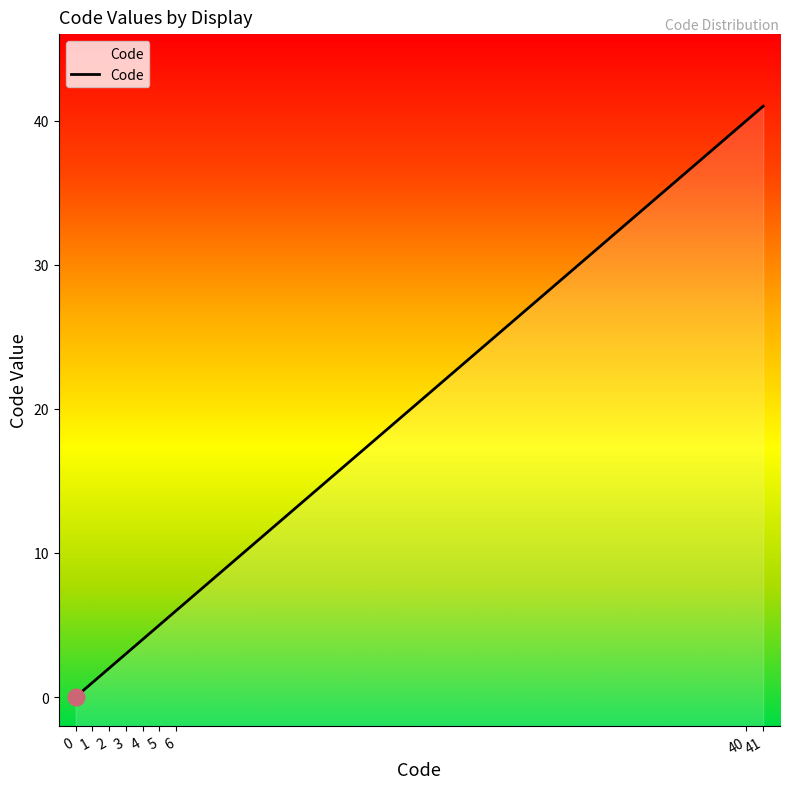

What is the maximum value shown in the chart?

41